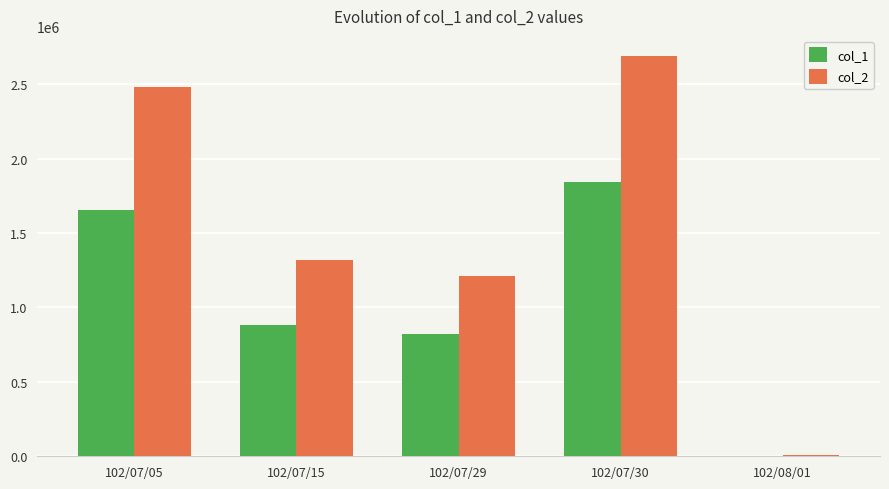

Reading left to right, what are all the values shown in this chart?

col_1: 102/07/05=1657000	102/07/15=885000	102/07/29=822000	102/07/30=1842000	102/08/01=5000
col_2: 102/07/05=2480560	102/07/15=1318650	102/07/29=1211100	102/07/30=2690870	102/08/01=6950